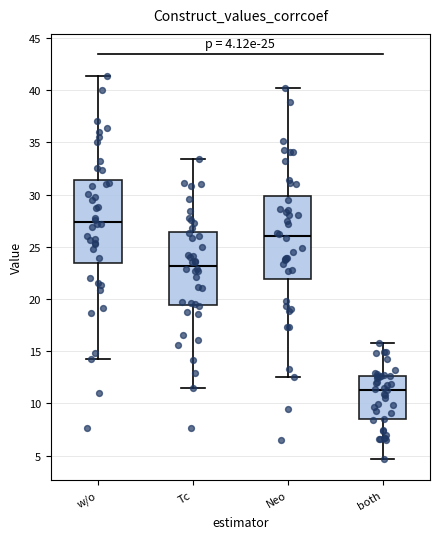

Which box has the lowest median line?

both